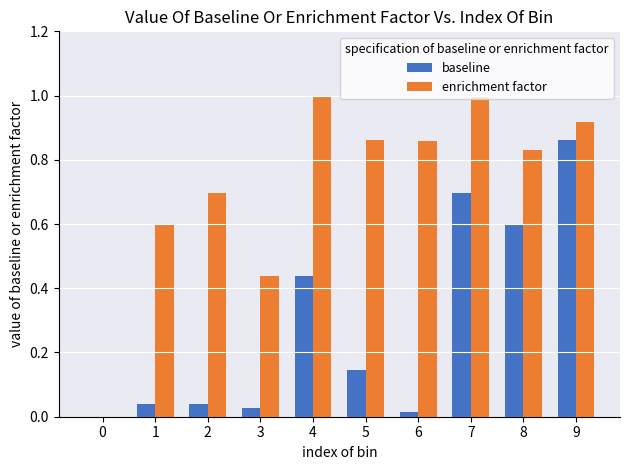

Is it true that baseline equals 0.0 at 0?

True